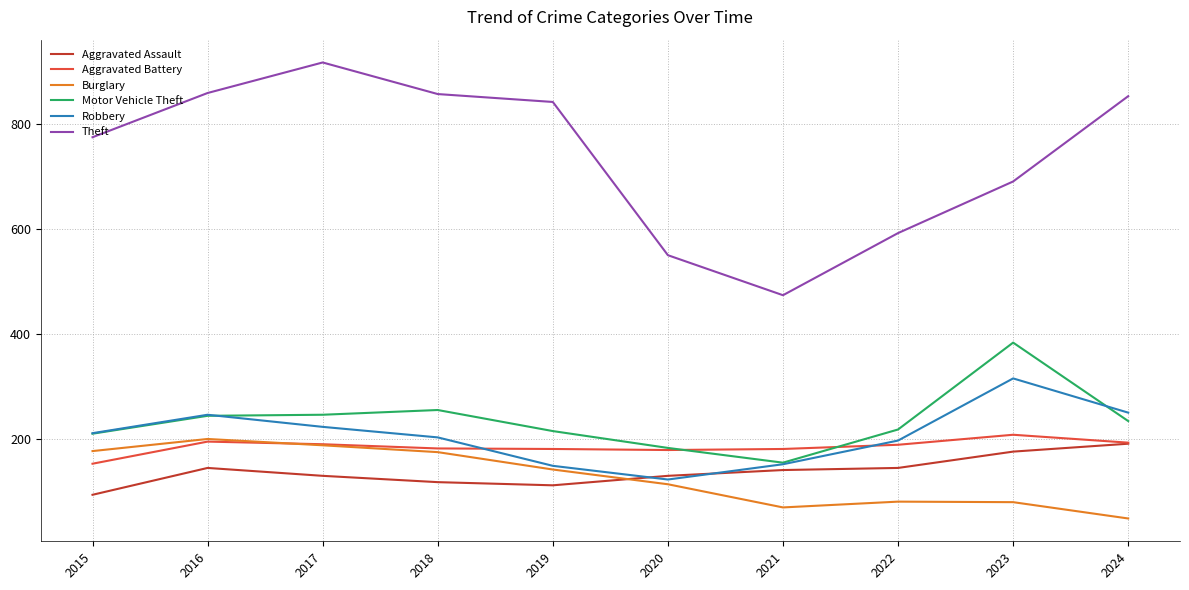

What is the total value across all series at 2017?

1898